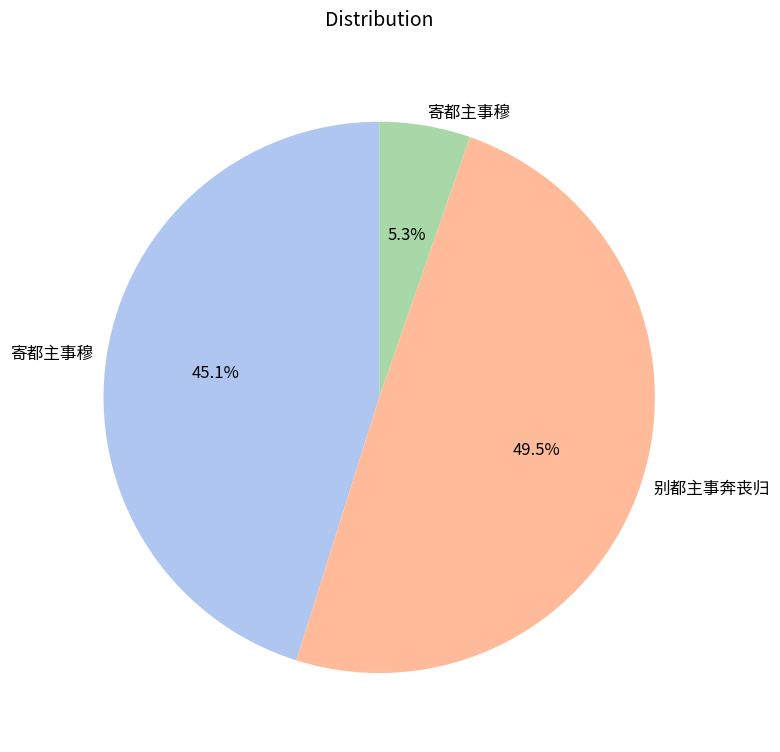

How many segments does this pie chart have?

3